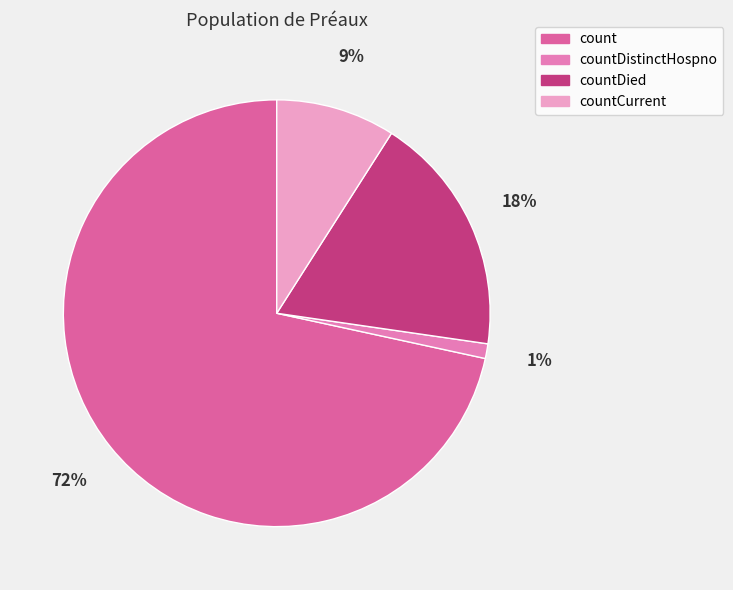

Rank the categories by value from lowest to highest.

countDistinctHospno, countCurrent, countDied, count